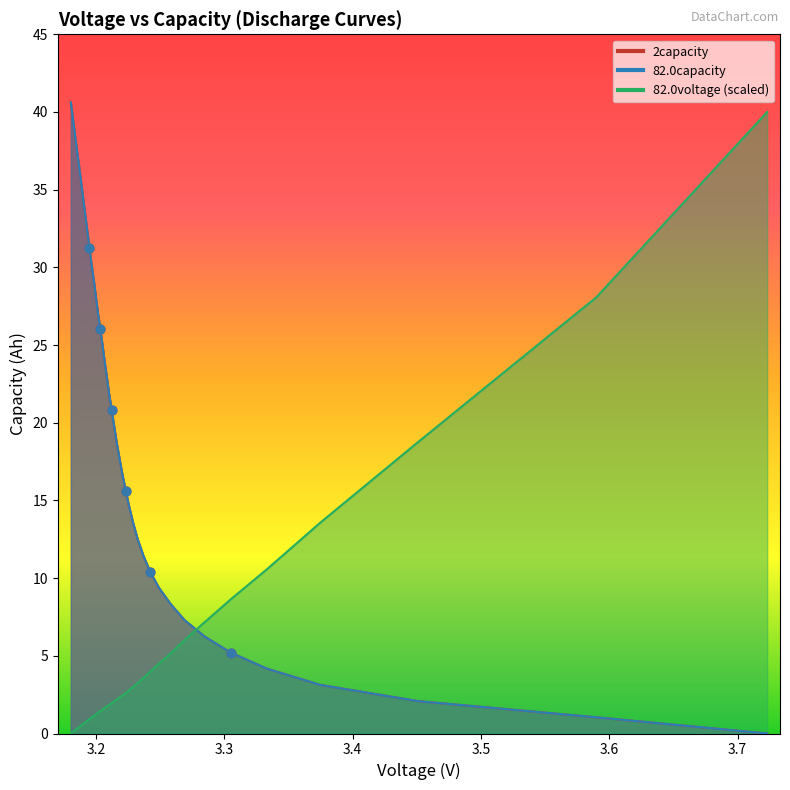

What are all the series names shown in the legend?

2capacity, 82.0capacity, 82.0voltage